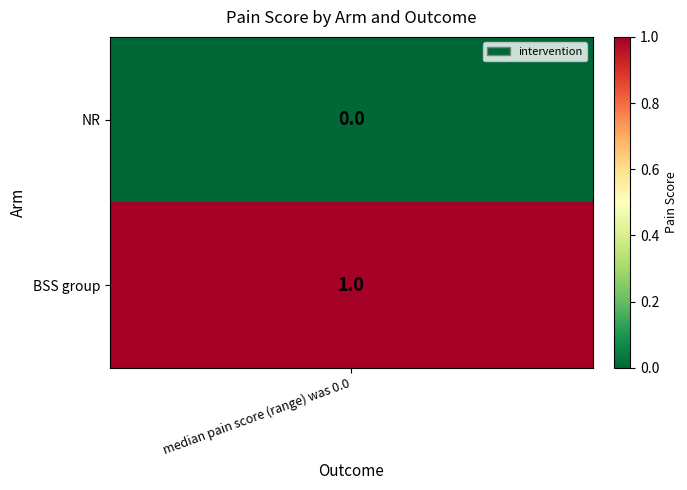

Rank the categories by value from lowest to highest.

0, 1